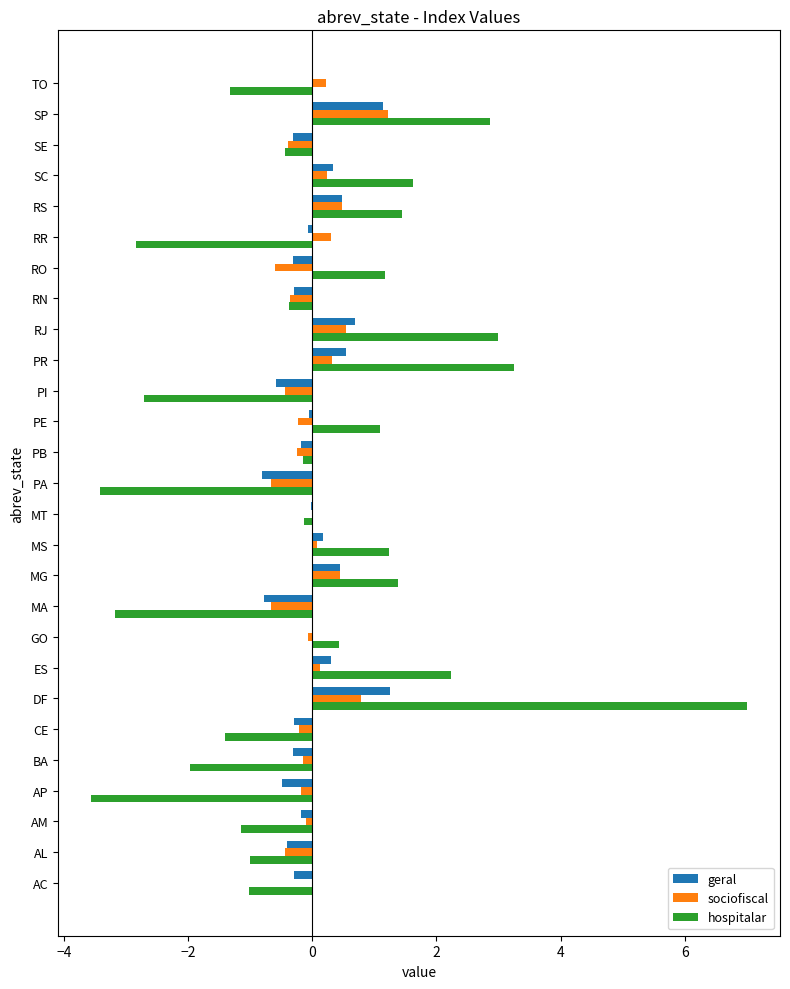

At which category is the sum across all series the highest?

DF